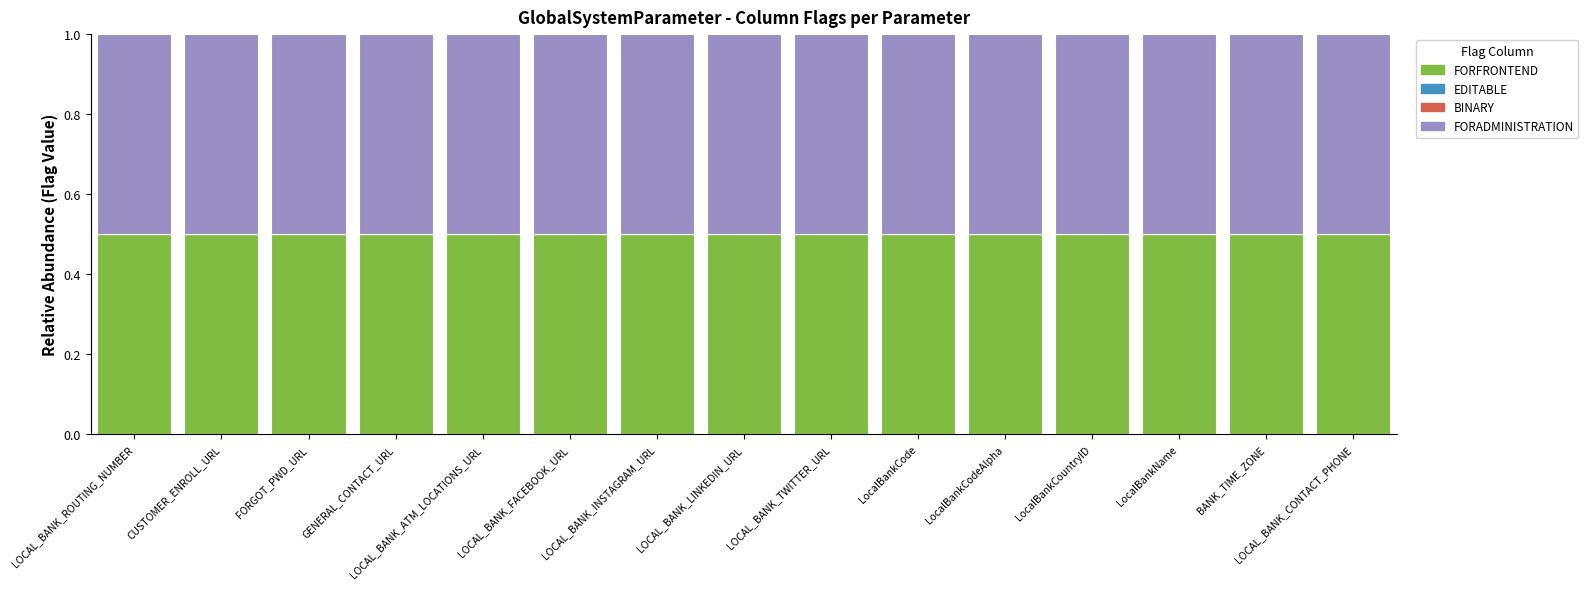

Is the value of BINARY at LocalBankCountryID greater than the value of FORFRONTEND at LOCAL_BANK_ROUTING_NUMBER?

No